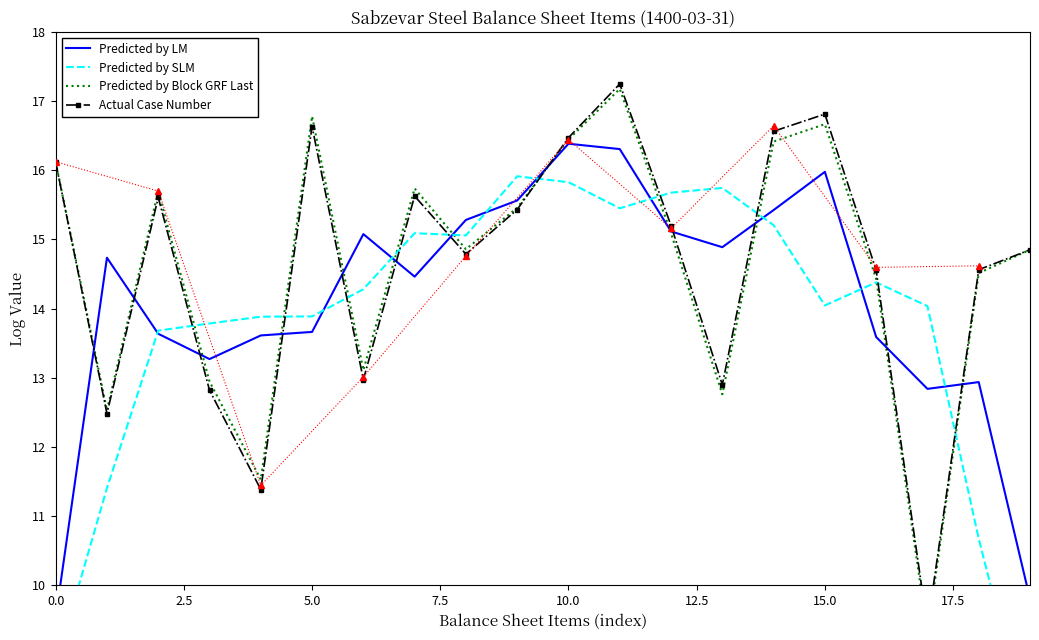

The value of Actual Case Number at 11 is 17.2. True or false?

True